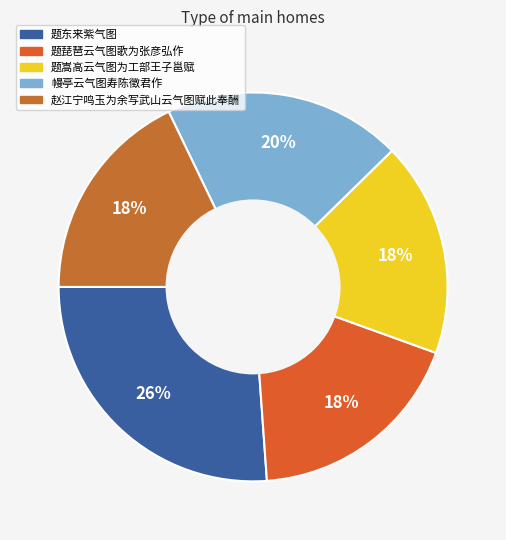

What percentage is the 题琵琶云气图歌为张彦弘作 slice, to the nearest percent?

18%